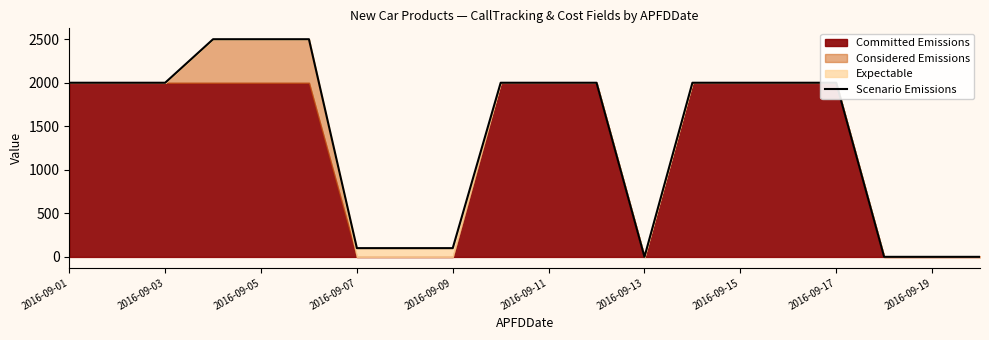

What is the maximum value for Scenario Emissions?

2501